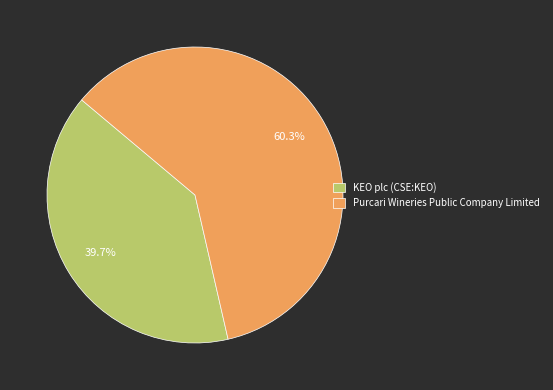

How many segments does this pie chart have?

2